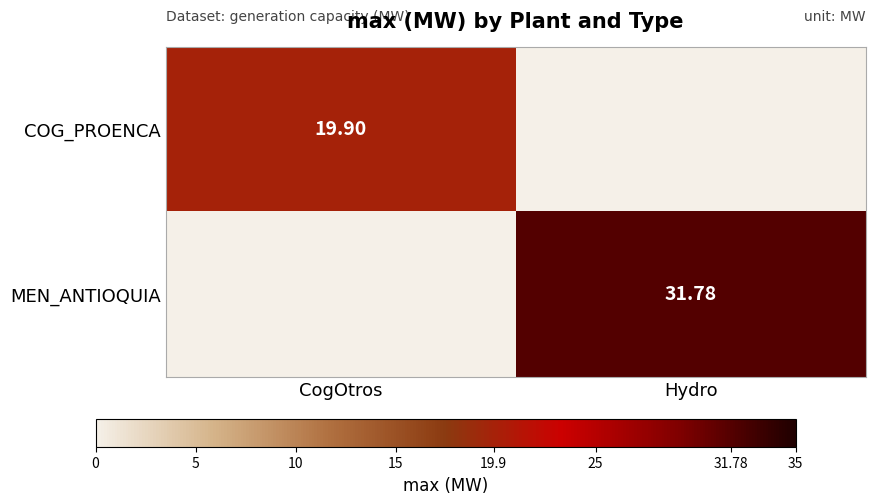

Rank the series at CogOtros from highest to lowest value.

COG_PROENCA, MEN_ANTIOQUIA